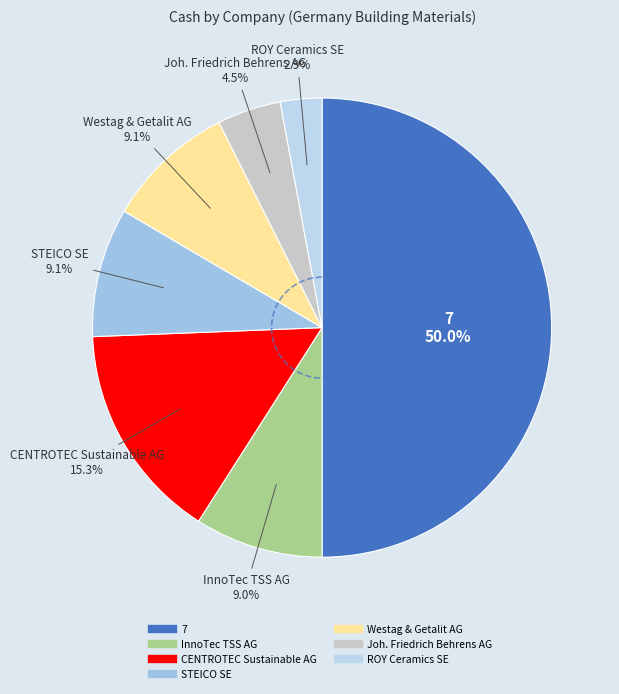

Between 7 and Westag & Getalit AG, which is larger?

7